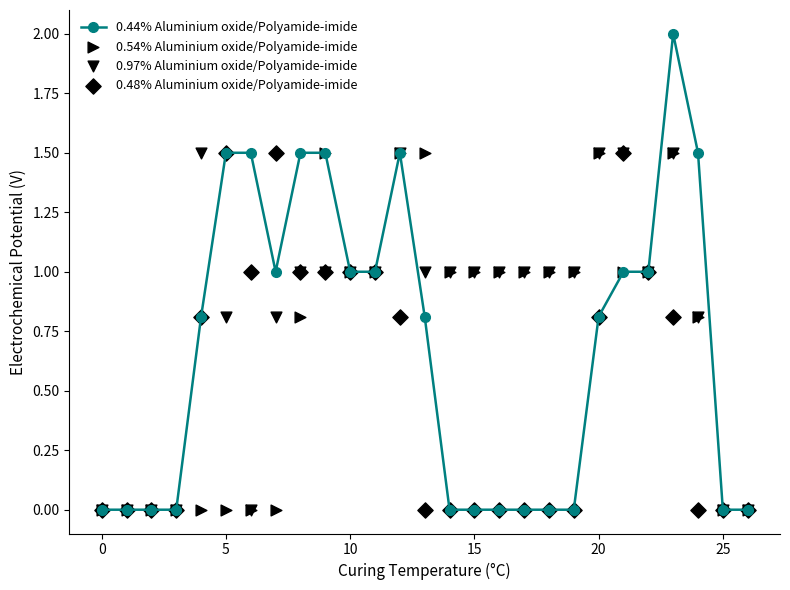

At how many categories does at least one series exceed 1?

12